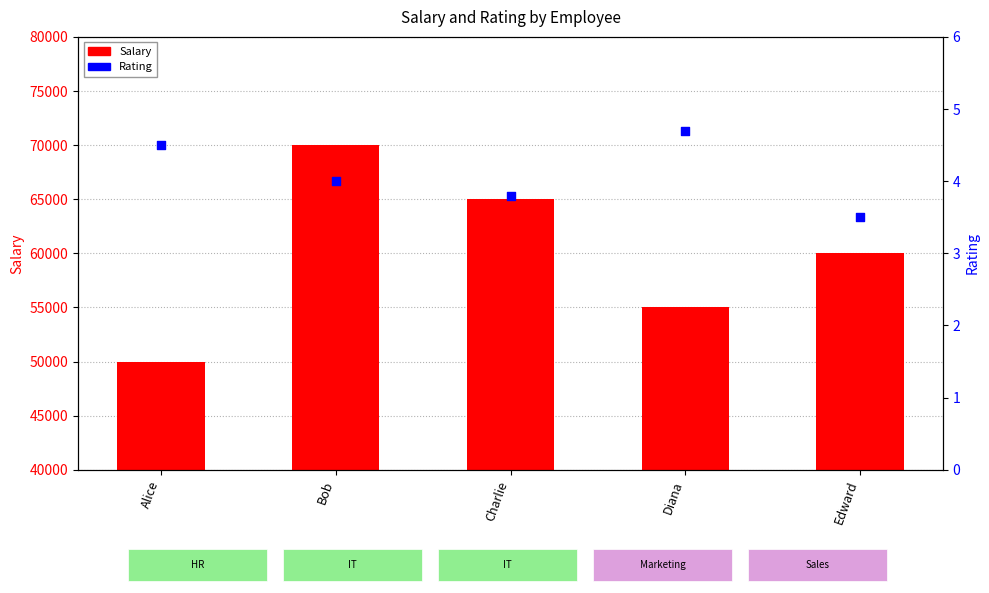

What are all the series names shown in the legend?

Salary, Rating